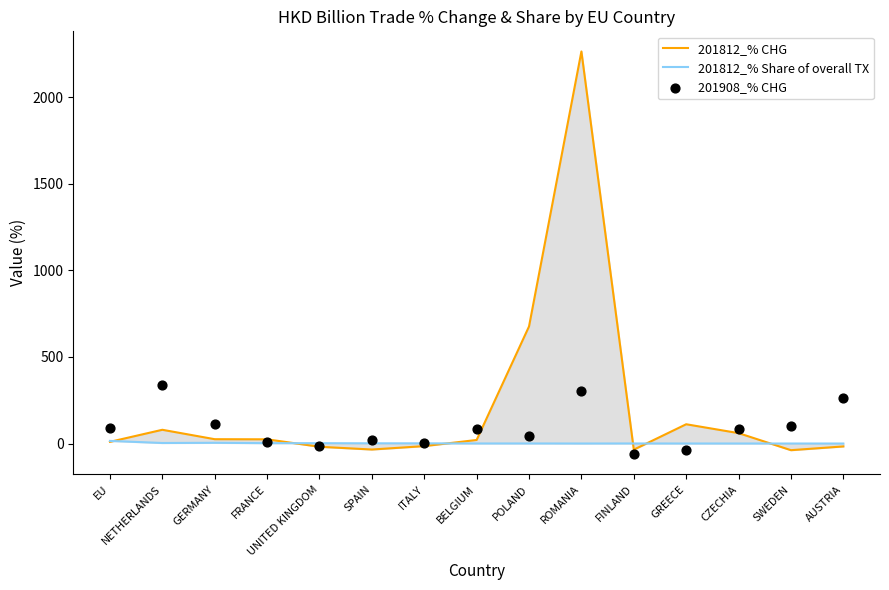

Which series has the largest Y range (max minus min)?

201812_% CHG